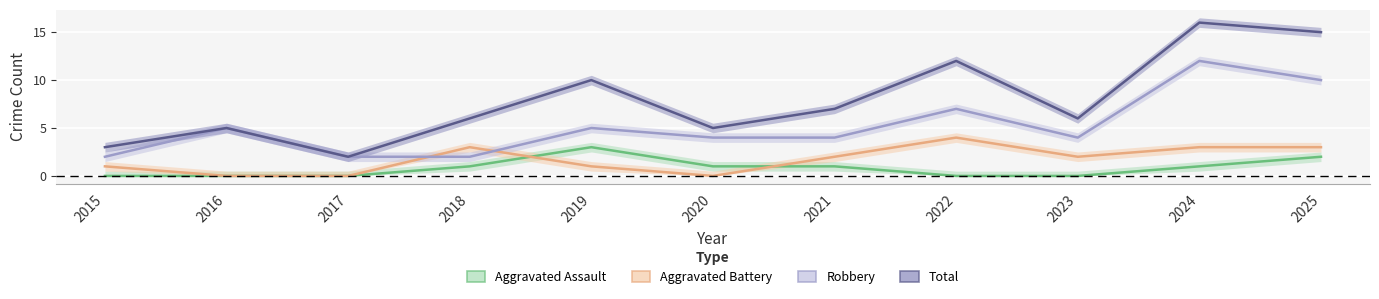

True or false: Total and Robbery cross at least once.

False